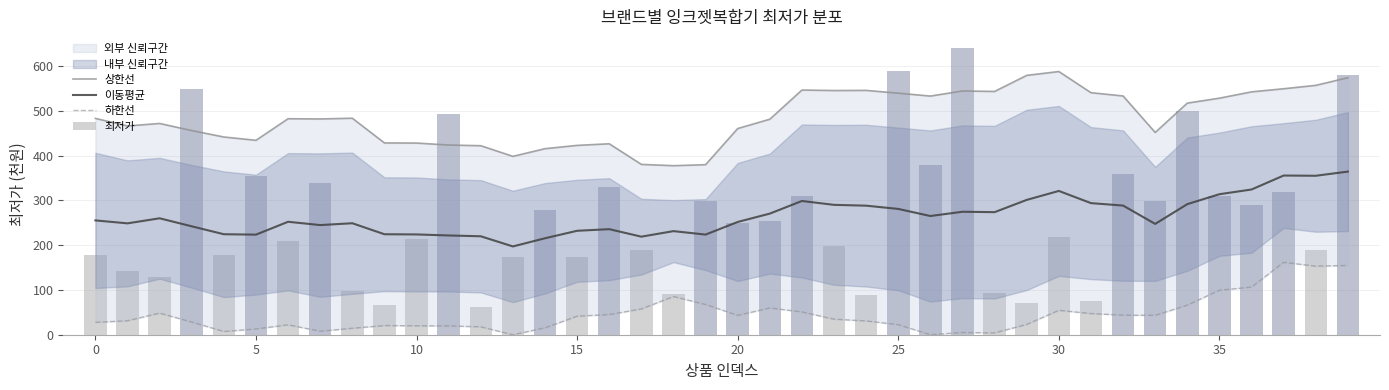

What is the lowest value of the 이동평균 series?

197.1